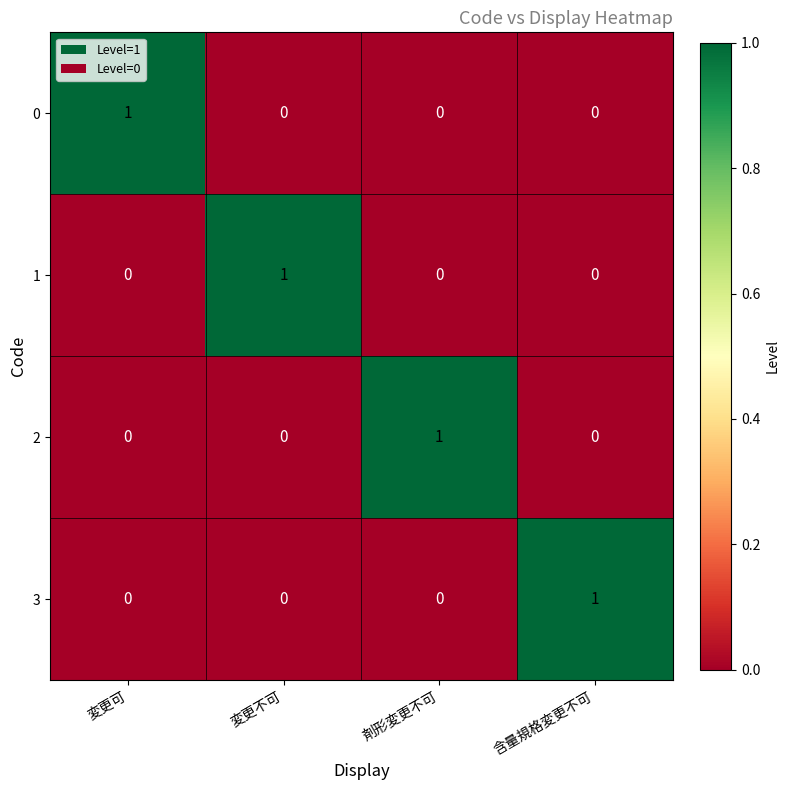

At which label does 1 reach its peak?

変更不可